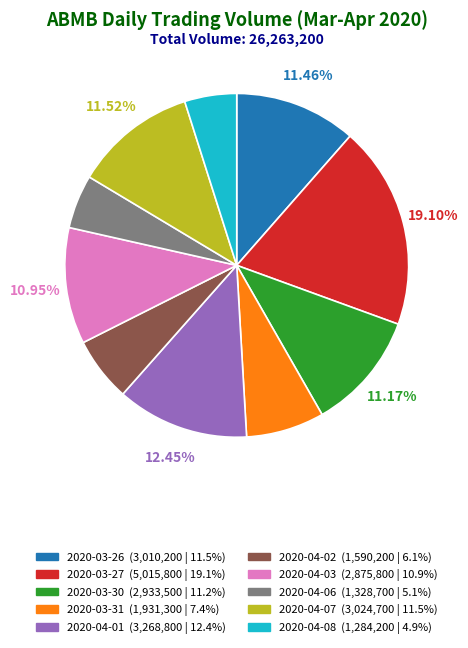

Between 2020-03-26 and 2020-04-06, which is larger?

2020-03-26